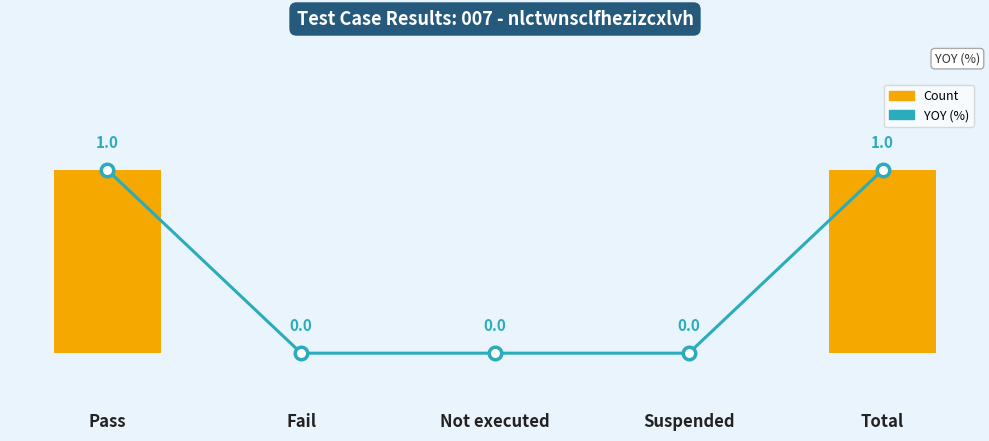

The value of YOY (%) at Fail is 0. True or false?

True